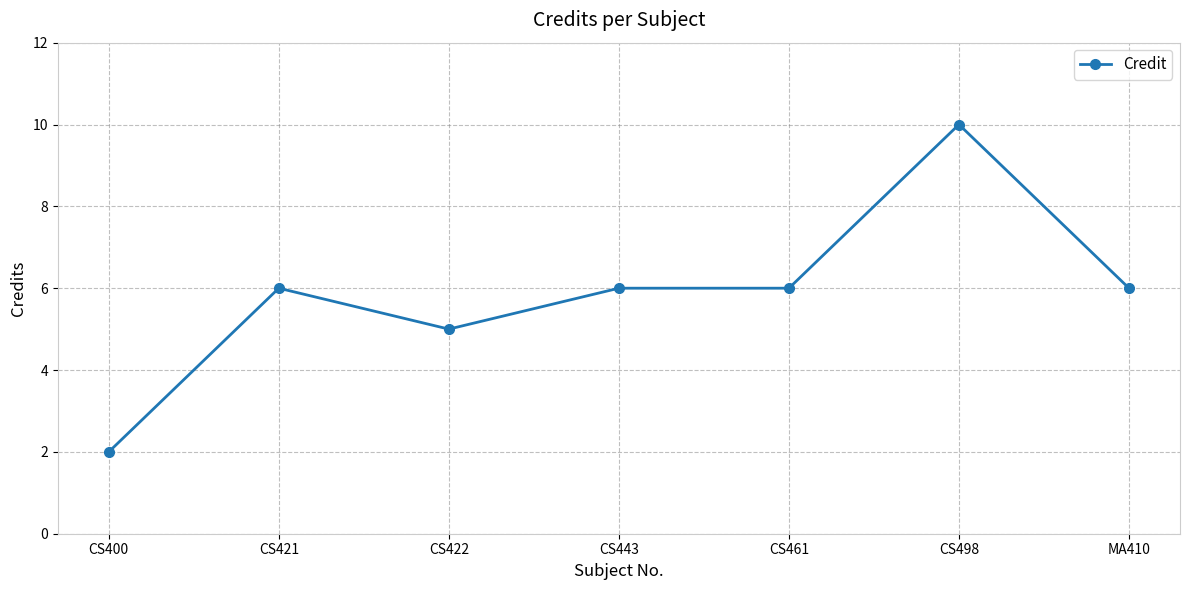

At which category does the data reach its first local peak?

CS421